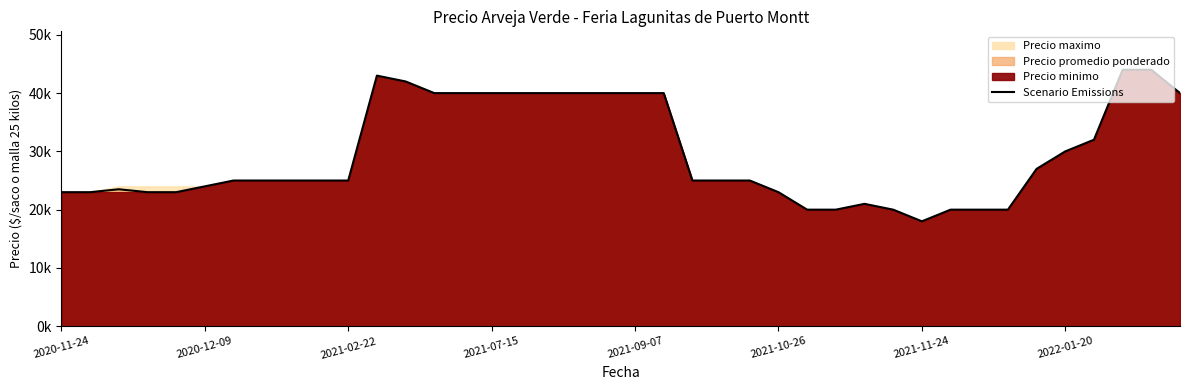

What is the smallest value displayed?

18000